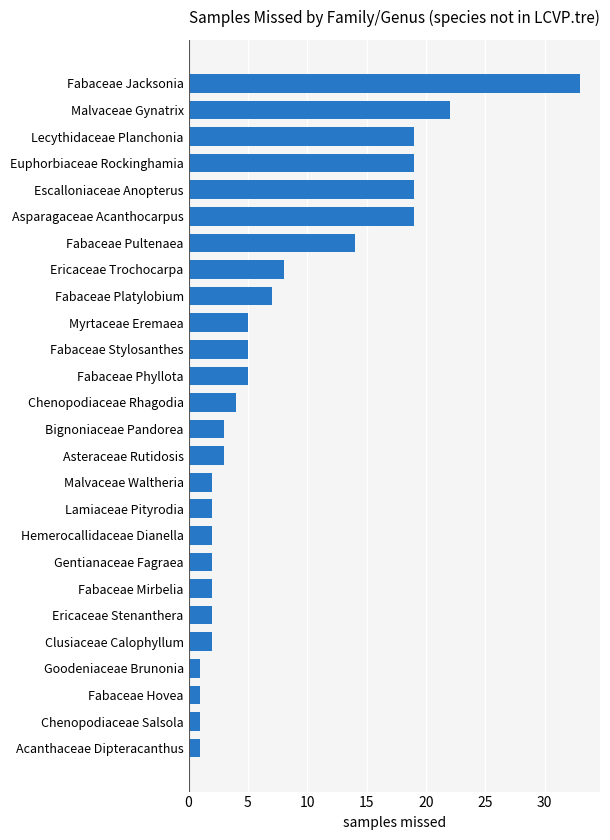

Reading bottom to top, transcribe all the data shown in this chart.

Acanthaceae Dipteracanthus=1	Chenopodiaceae Salsola=1	Fabaceae Hovea=1	Goodeniaceae Brunonia=1	Clusiaceae Calophyllum=2	Ericaceae Stenanthera=2	Fabaceae Mirbelia=2	Gentianaceae Fagraea=2	Hemerocallidaceae Dianella=2	Lamiaceae Pityrodia=2	Malvaceae Waltheria=2	Asteraceae Rutidosis=3	Bignoniaceae Pandorea=3	Chenopodiaceae Rhagodia=4	Fabaceae Phyllota=5	Fabaceae Stylosanthes=5	Myrtaceae Eremaea=5	Fabaceae Platylobium=7	Ericaceae Trochocarpa=8	Fabaceae Pultenaea=14	Asparagaceae Acanthocarpus=19	Escalloniaceae Anopterus=19	Euphorbiaceae Rockinghamia=19	Lecythidaceae Planchonia=19	Malvaceae Gynatrix=22	Fabaceae Jacksonia=33